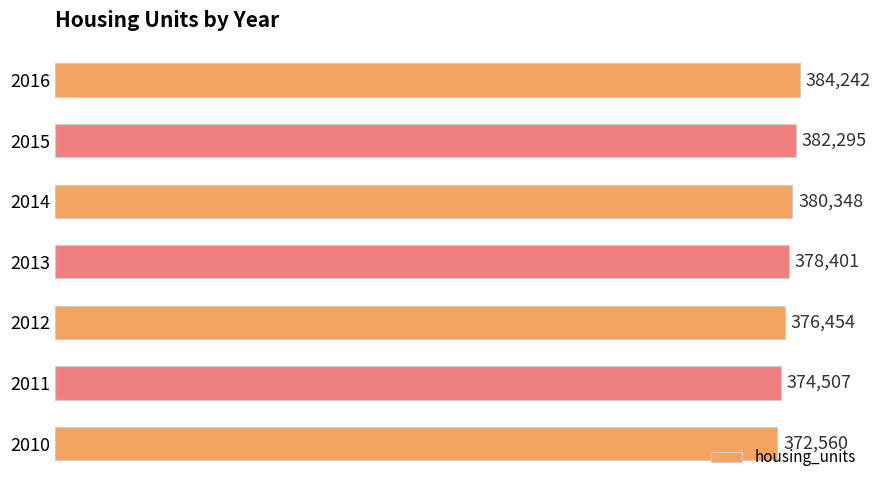

Rank the categories by value from lowest to highest.

2010, 2011, 2012, 2013, 2014, 2015, 2016